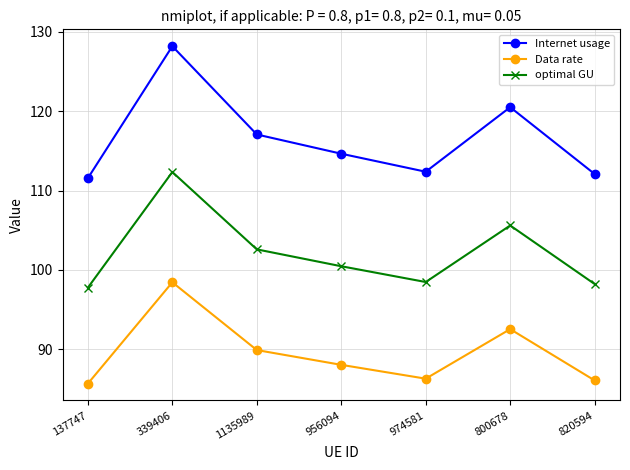

The value of optimal GU at 974581 is 20.5. True or false?

False